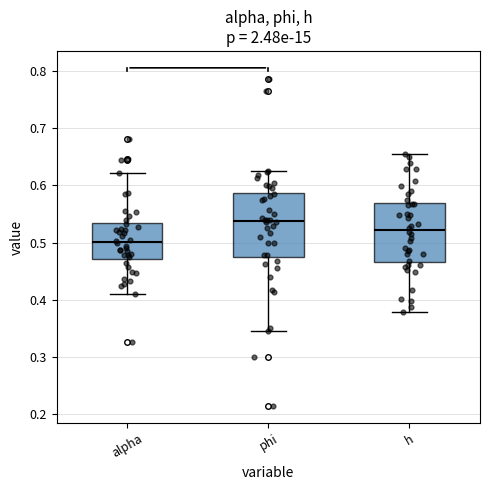

Which box's median line is the lowest?

alpha